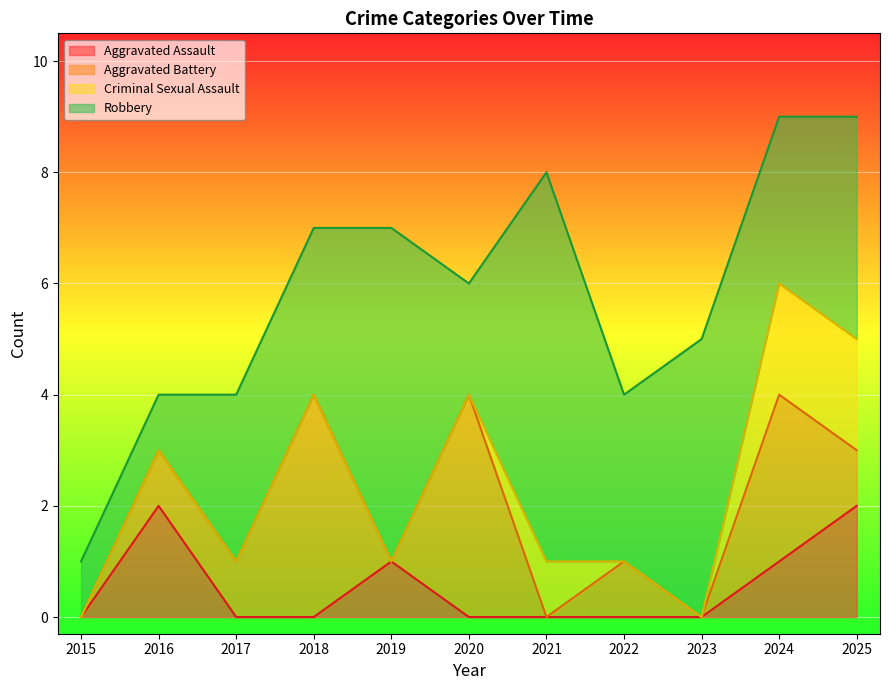

What is the sum of all Robbery values?

38